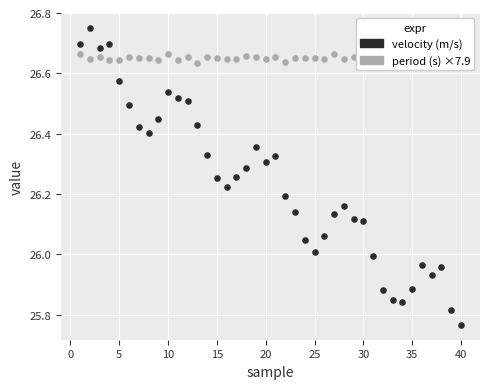

Which series reaches the minimum Y coordinate?

velocity (m/s)